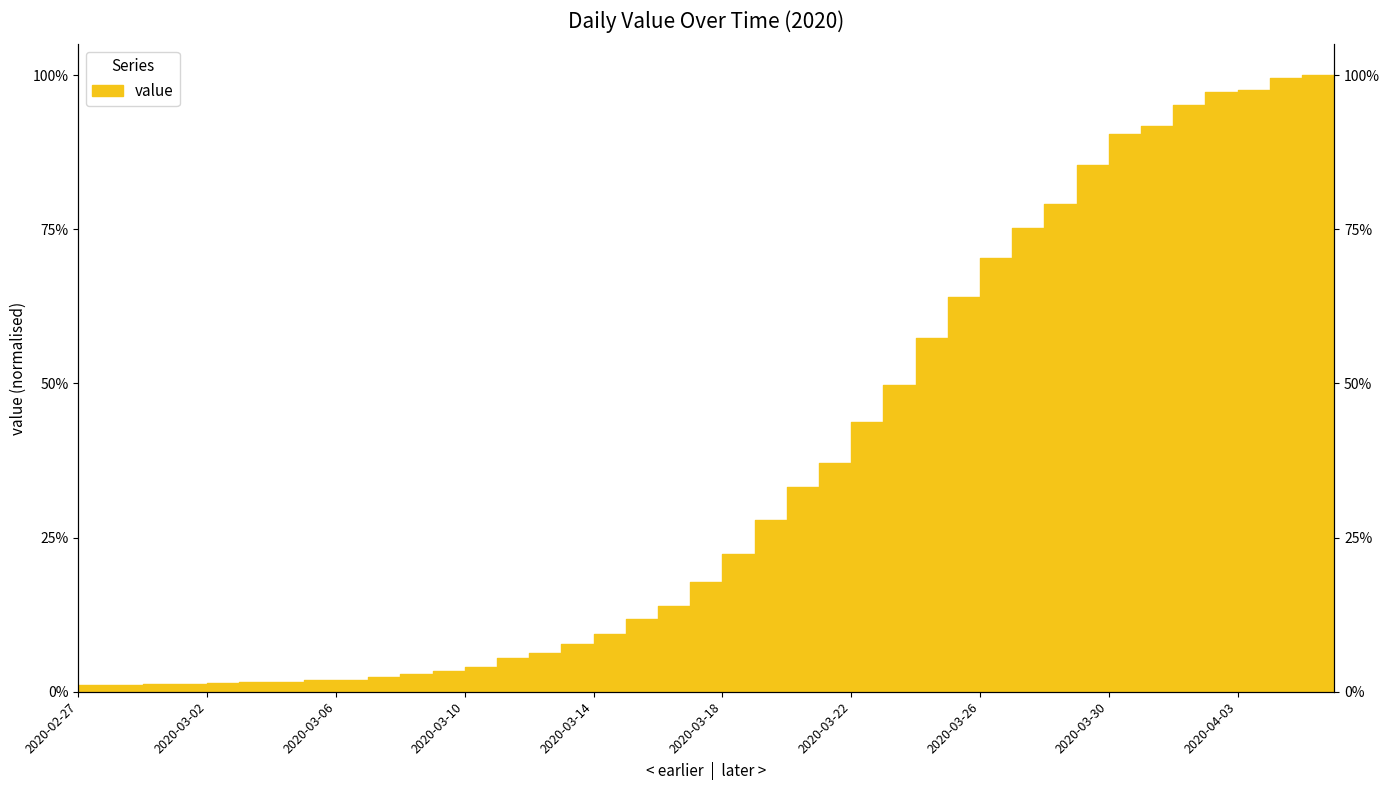

True or false: the data shows 0.1 at 2020-03-14.

True